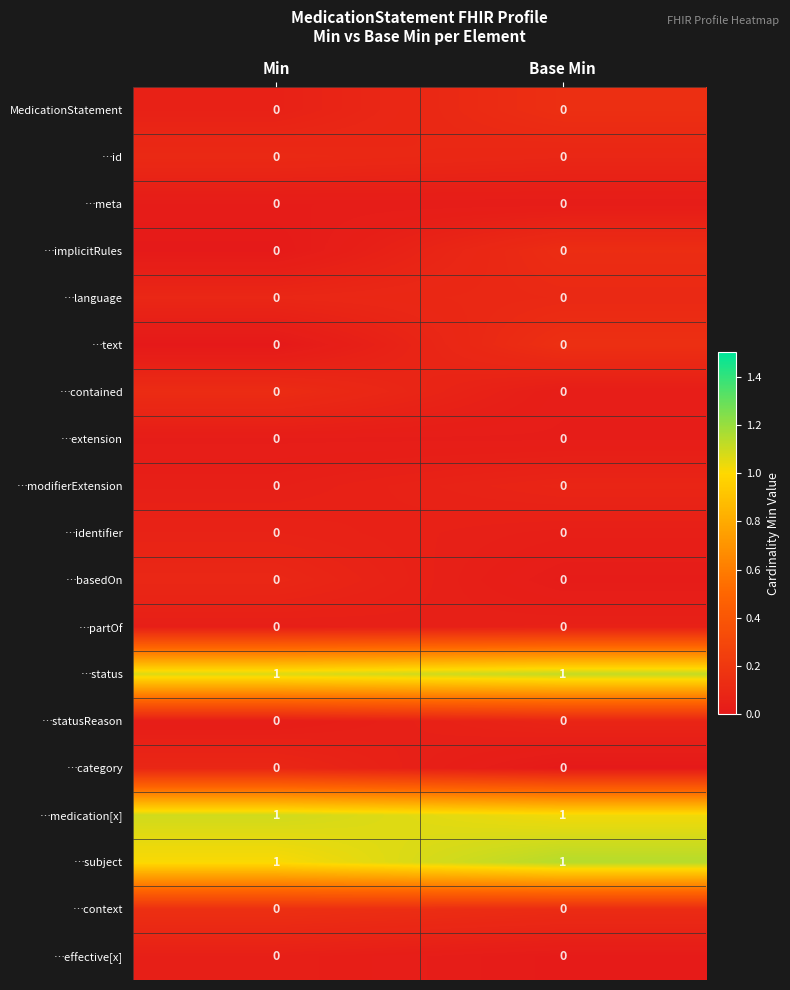

What is the total value across all series at Base Min?

3